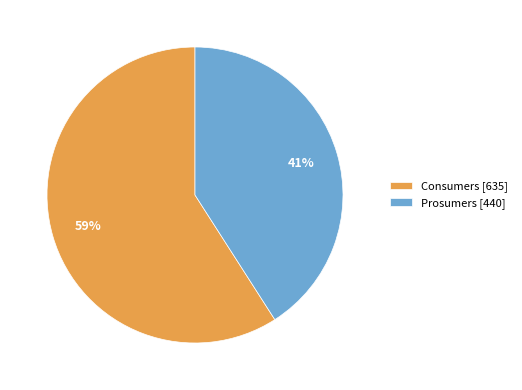

What is the smallest slice in the pie chart?

Prosumers